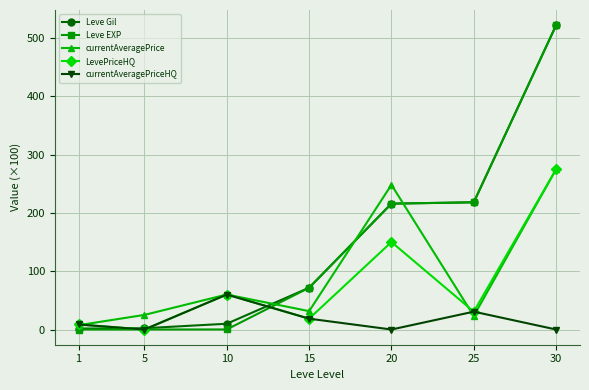

What value does the Leve Gil series have at 30?

522.2